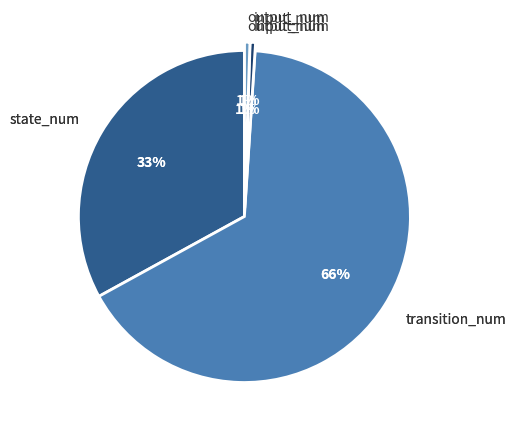

Between input_num and state_num, which is larger?

state_num